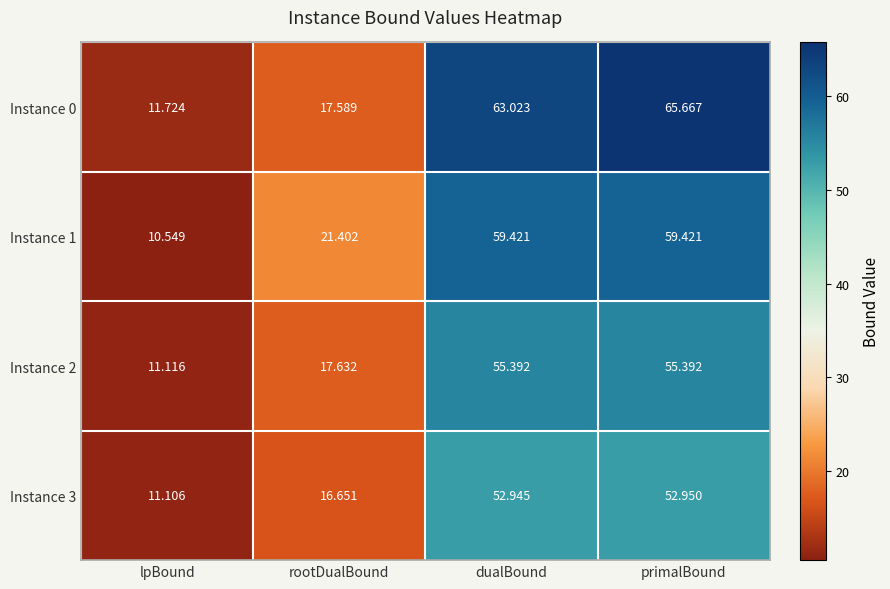

At which category does the chart reach its peak across all series?

primalBound